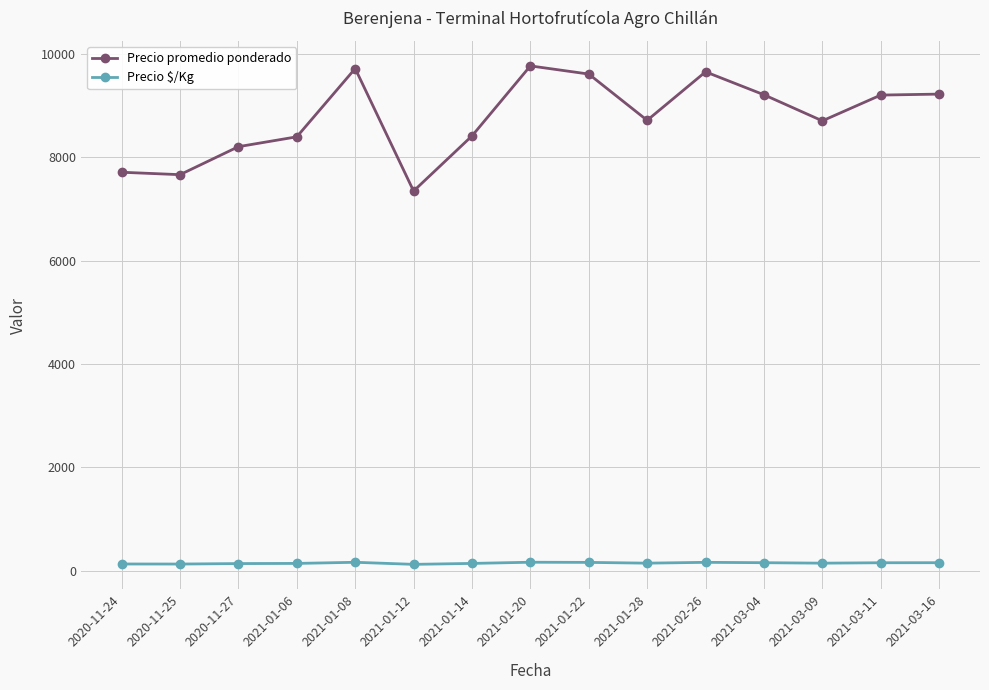

Which series has the largest total across all categories?

Precio promedio ponderado